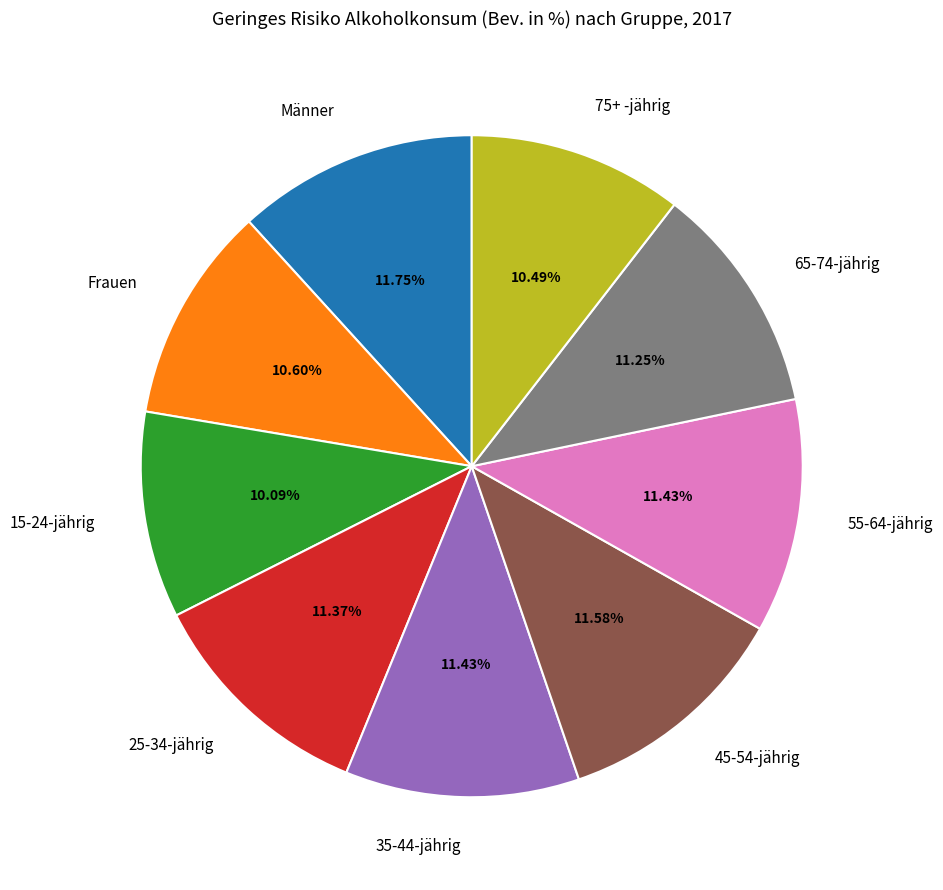

Combined, do 65-74-jährig and Frauen account for over 50%?

No